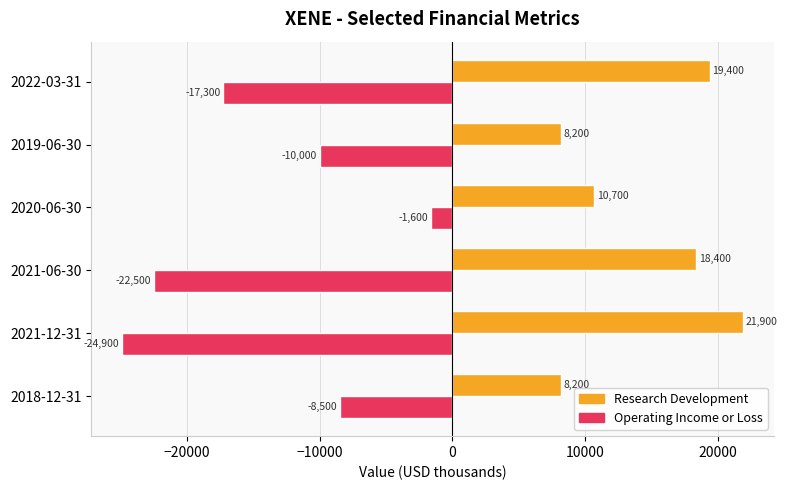

Which series has the widest spread of values?

Operating Income or Loss